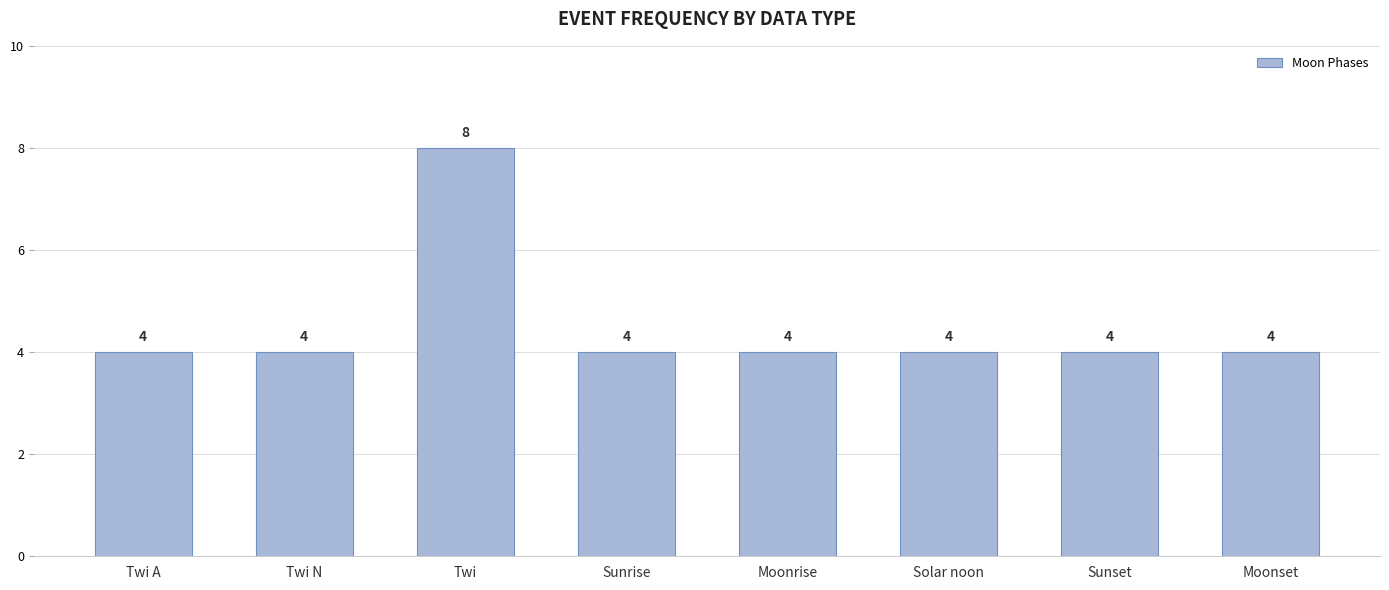

Is it true that the value at Twi A is 6?

False